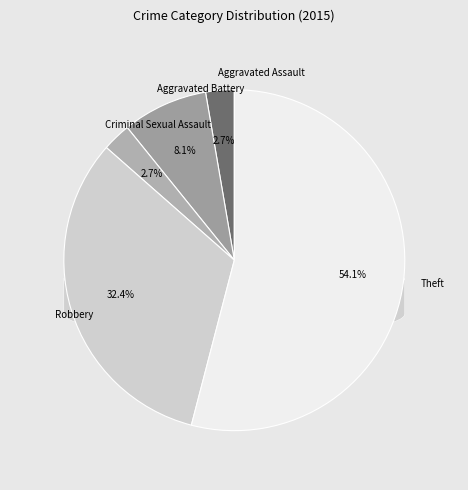

Combined, do Robbery and Aggravated Battery account for over 50%?

No